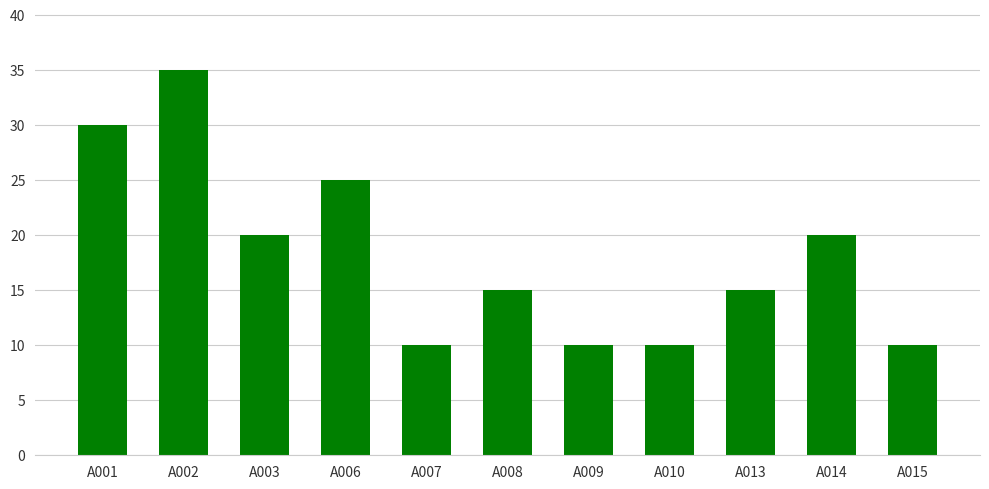

What is the change in value from A003 to A007?

-10